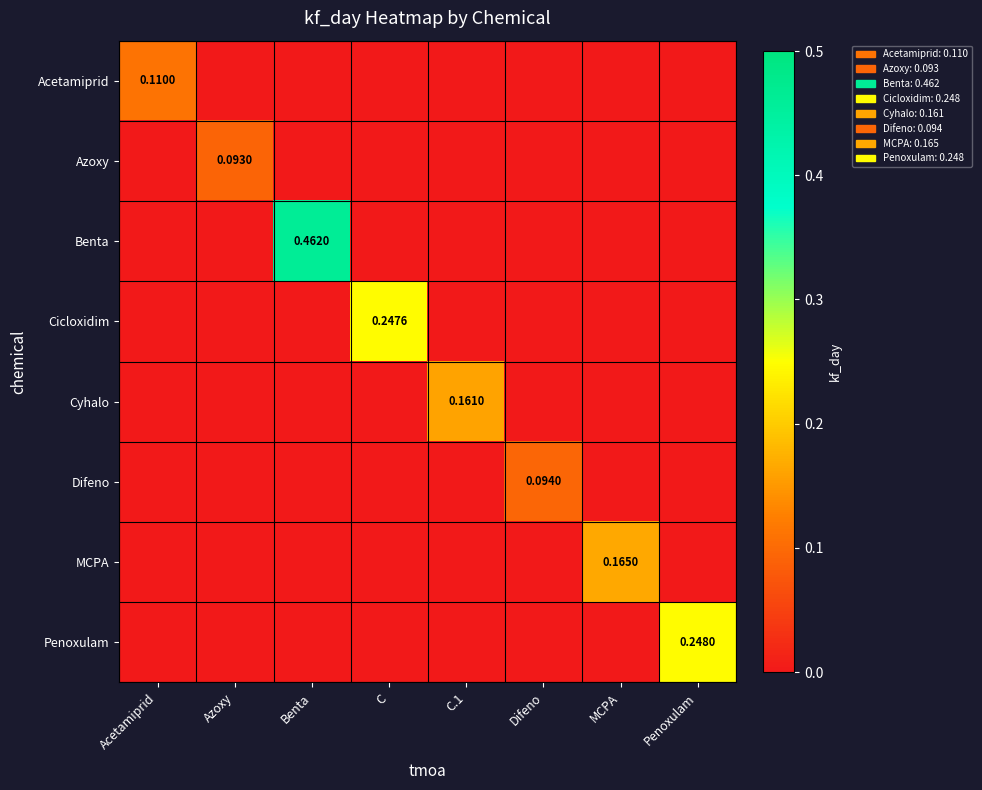

The value of Azoxy at Azoxy is 0.2. True or false?

False